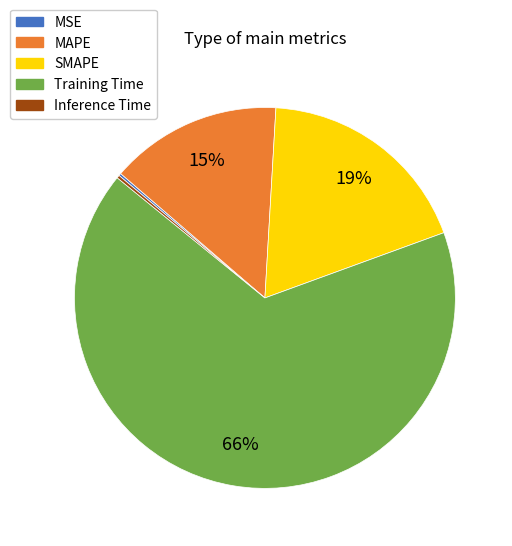

To the nearest percent, what is the difference between the SMAPE and MAPE slice percentages?

4%